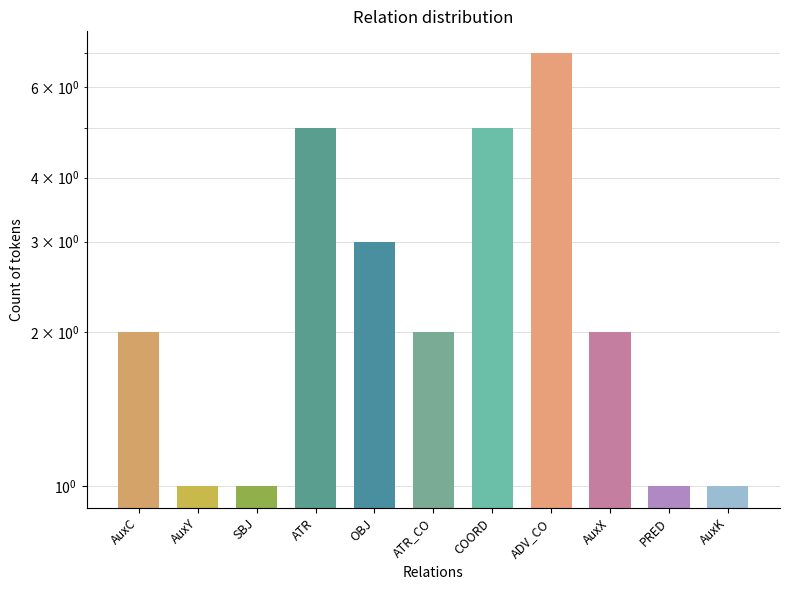

What is the label of the 9th bar from the right?

SBJ